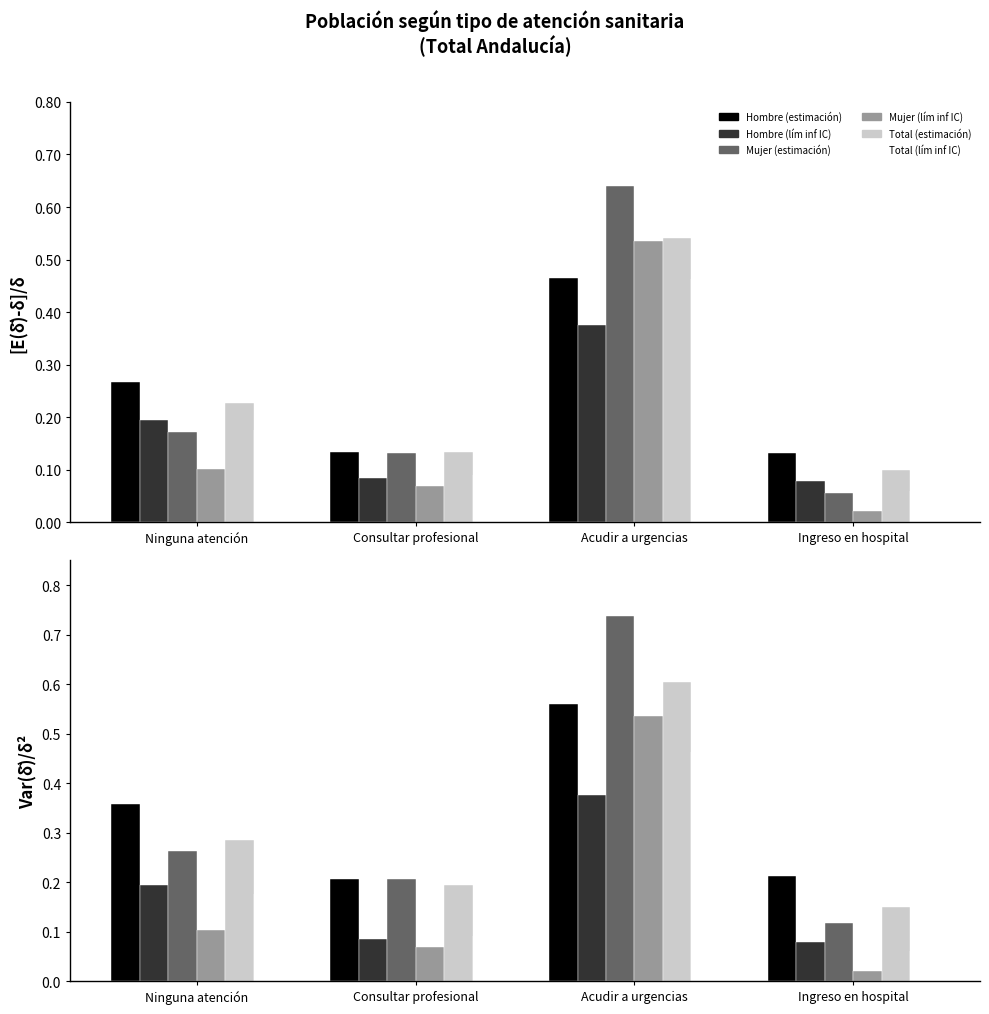

Is it true that Total (estimación) equals 0.2 at Consultar profesional?

True